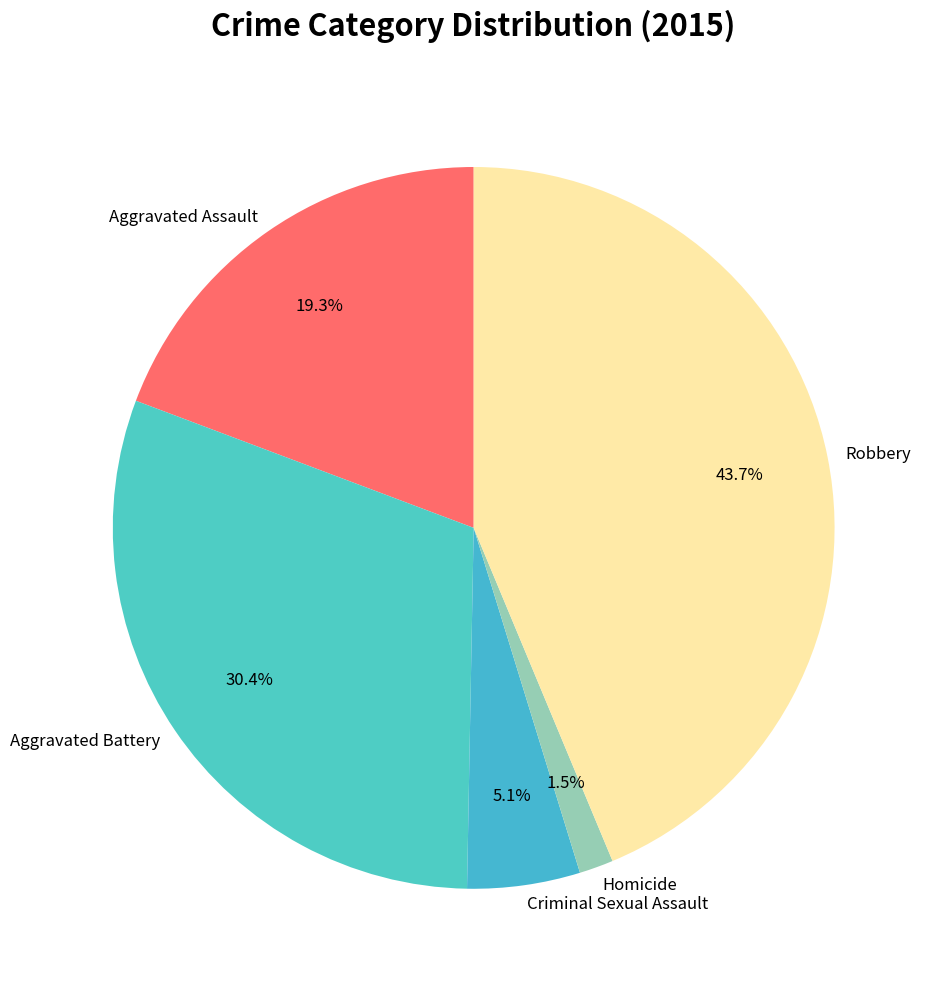

True or false: Aggravated Battery accounts for 30% of the total.

True